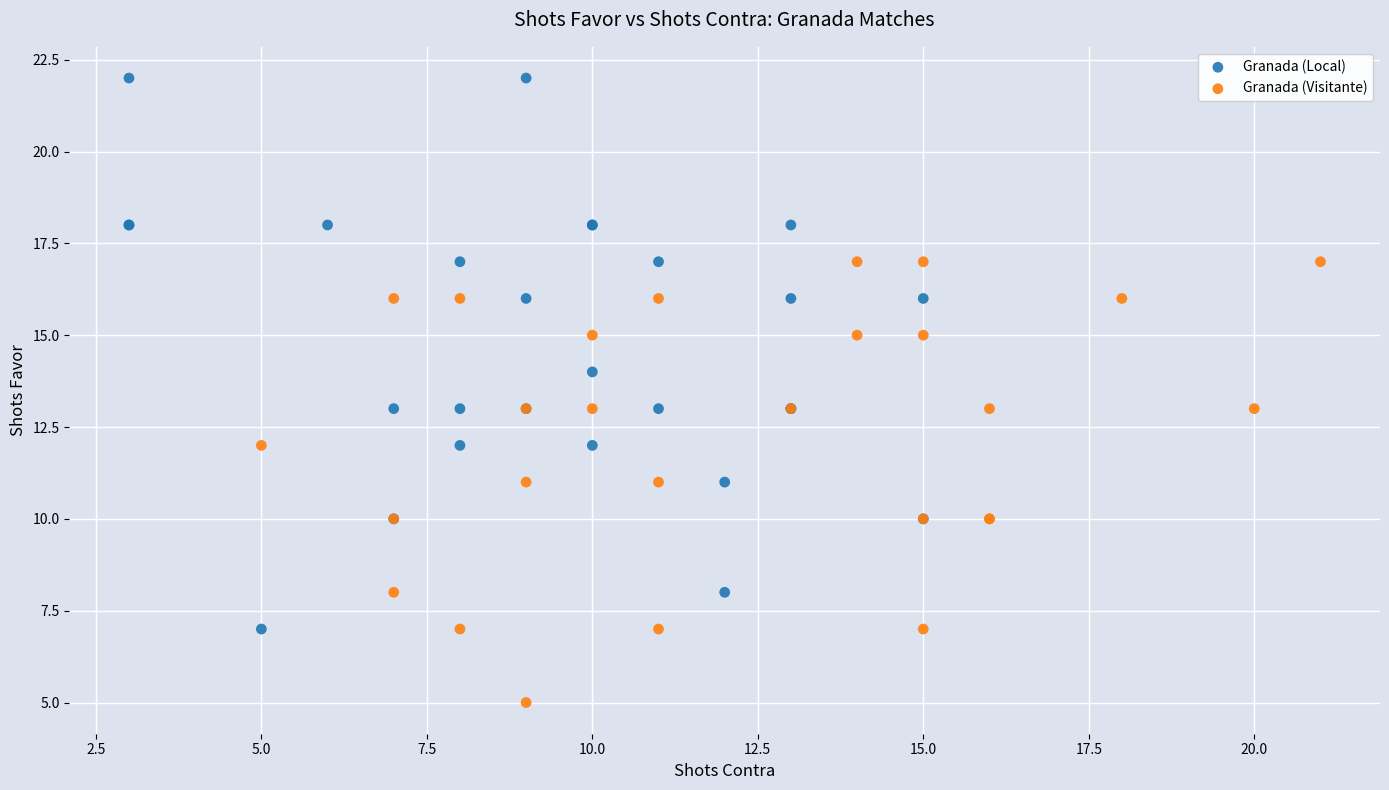

What are all the series names shown in the legend?

Granada (Local), Granada (Visitante)